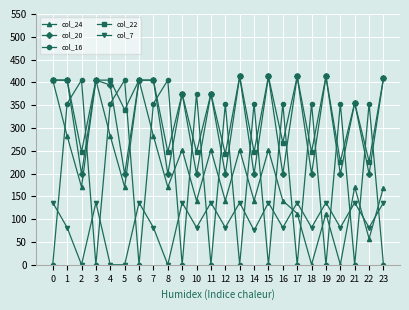

Rank the series at 2 from highest to lowest value.

col_16, col_22, col_20, col_24, col_7